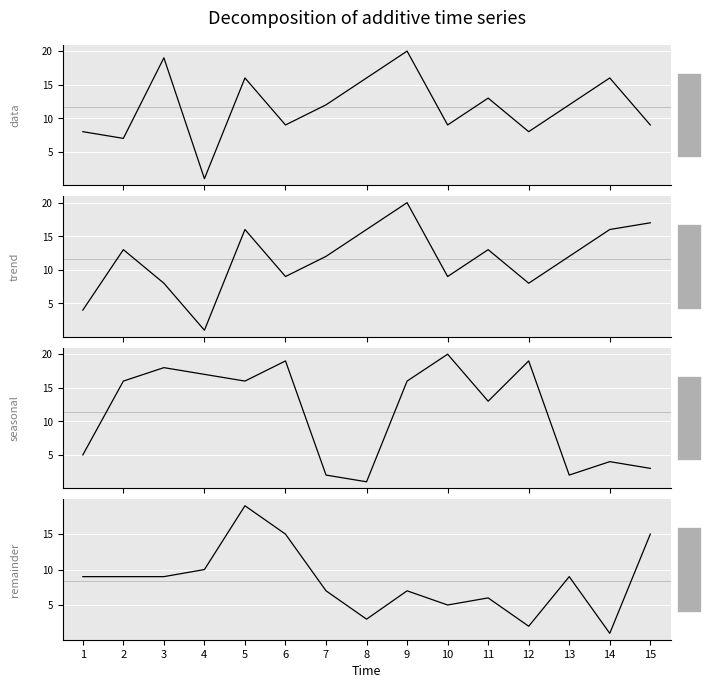

Between 13 and 6, which is larger?

13